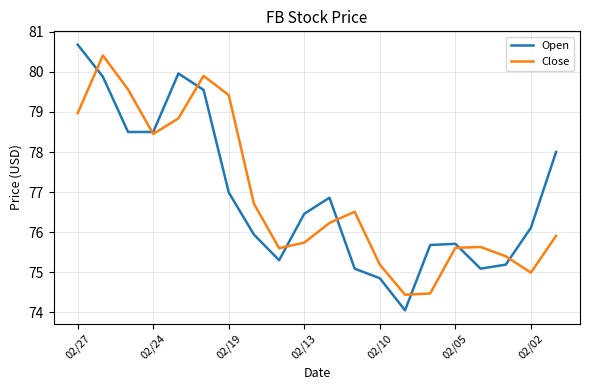

Which series has the widest spread of values?

Open